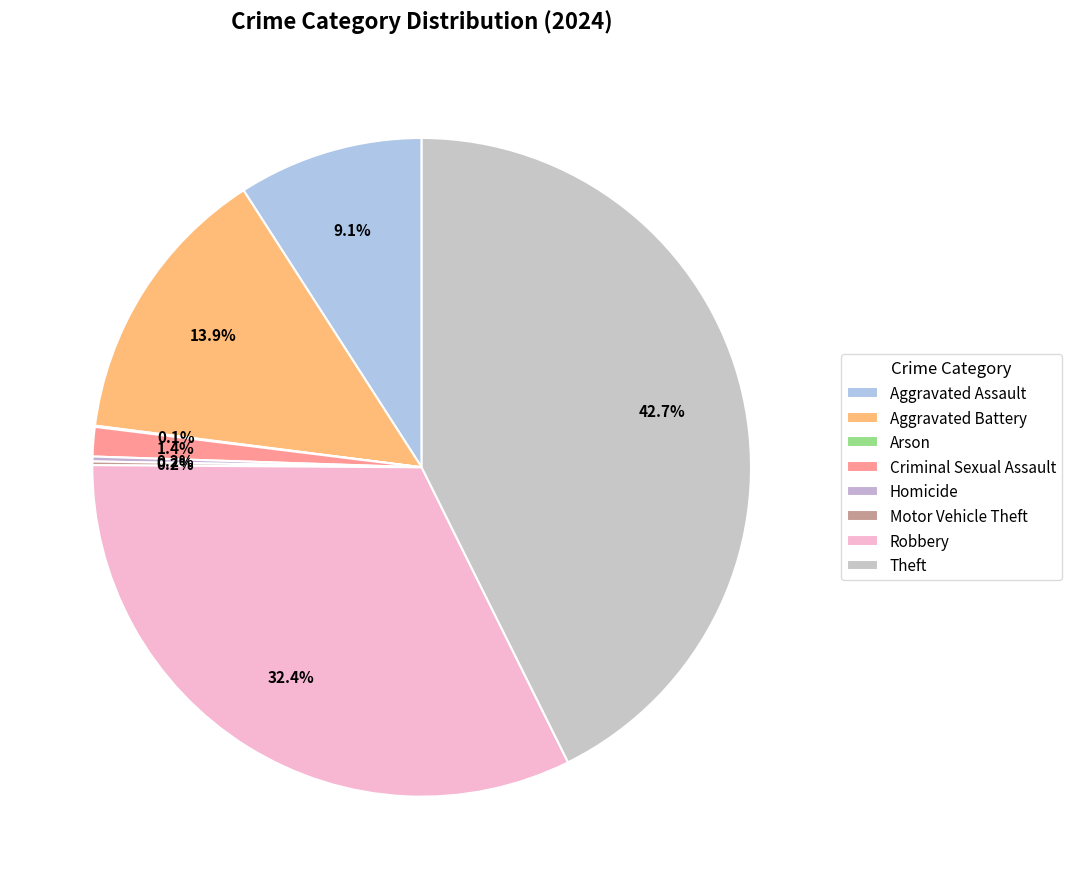

Is there a majority slice in this chart?

No